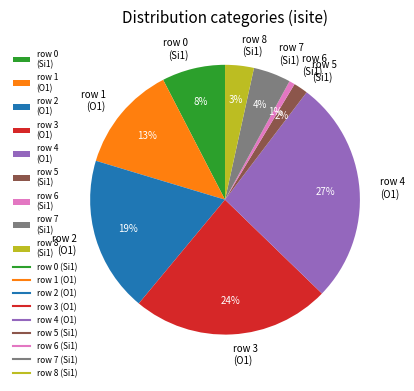

What percentage is the row 4 (O1) slice, to the nearest percent?

27%